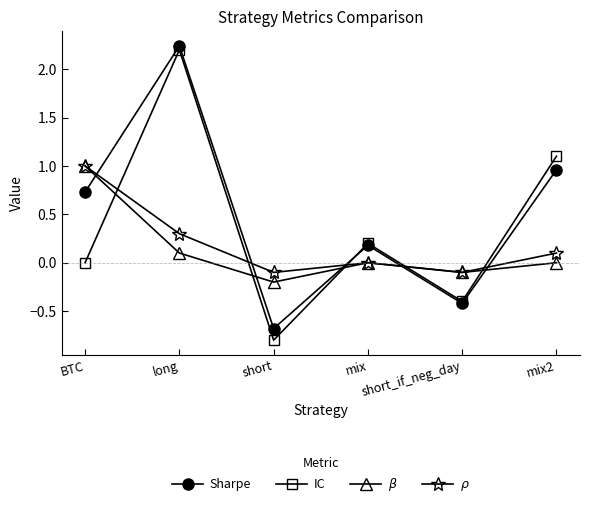

What is the smallest value displayed?

-0.8